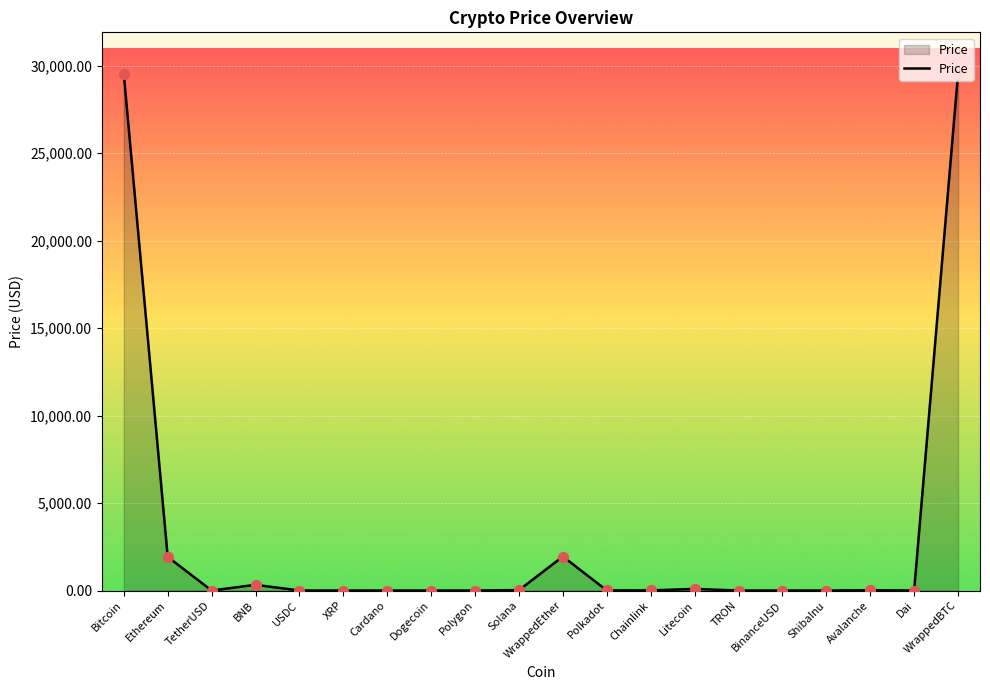

Between TetherUSD and Ethereum, which is larger?

Ethereum